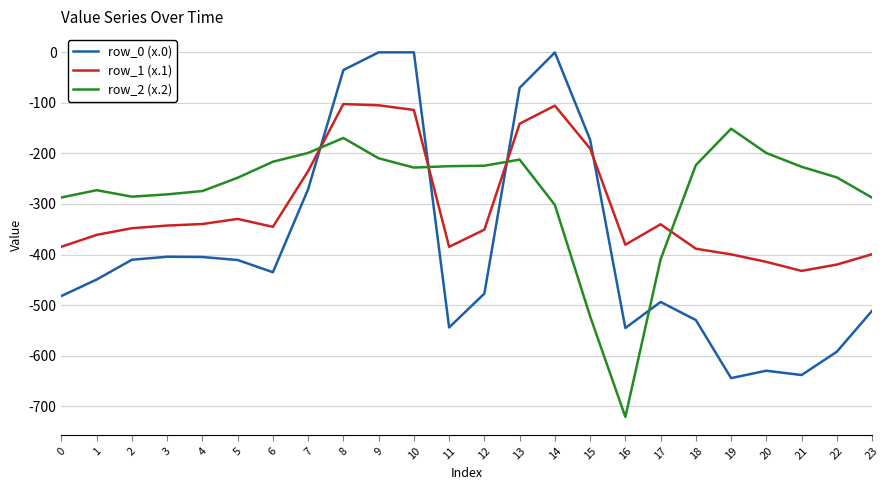

What is the lowest value of the row_2 (x.2) series?

-721.2